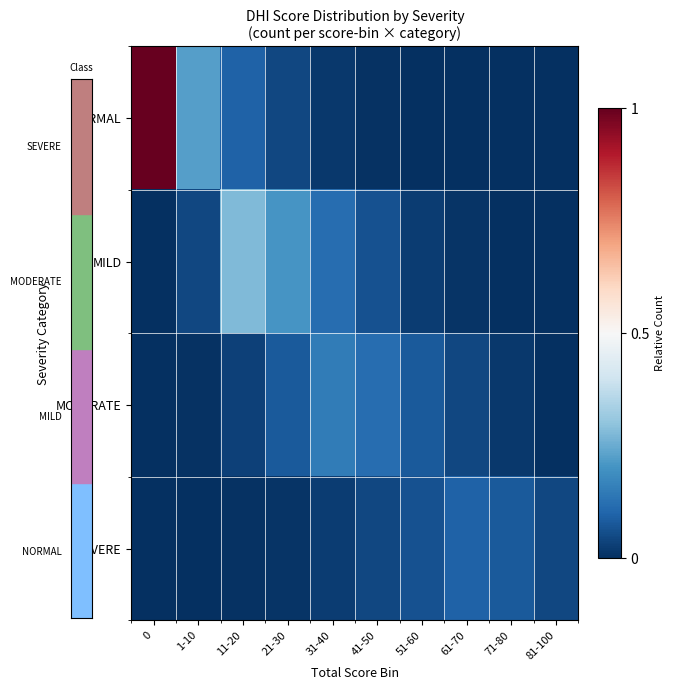

Reading left to right, extract all data points from this chart.

NORMAL: 0=1.0	1-10=0.2	11-20=0.1	21-30=0.0	31-40=0.0	41-50=0.0	51-60=0.0	61-70=0.0	71-80=0.0	81-100=0.0
MILD: 0=0.0	1-10=0.0	11-20=0.3	21-30=0.2	31-40=0.1	41-50=0.1	51-60=0.0	61-70=0.0	71-80=0.0	81-100=0.0
MODERATE: 0=0.0	1-10=0.0	11-20=0.0	21-30=0.1	31-40=0.2	41-50=0.1	51-60=0.1	61-70=0.0	71-80=0.0	81-100=0.0
SEVERE: 0=0.0	1-10=0.0	11-20=0.0	21-30=0.0	31-40=0.0	41-50=0.0	51-60=0.1	61-70=0.1	71-80=0.1	81-100=0.0